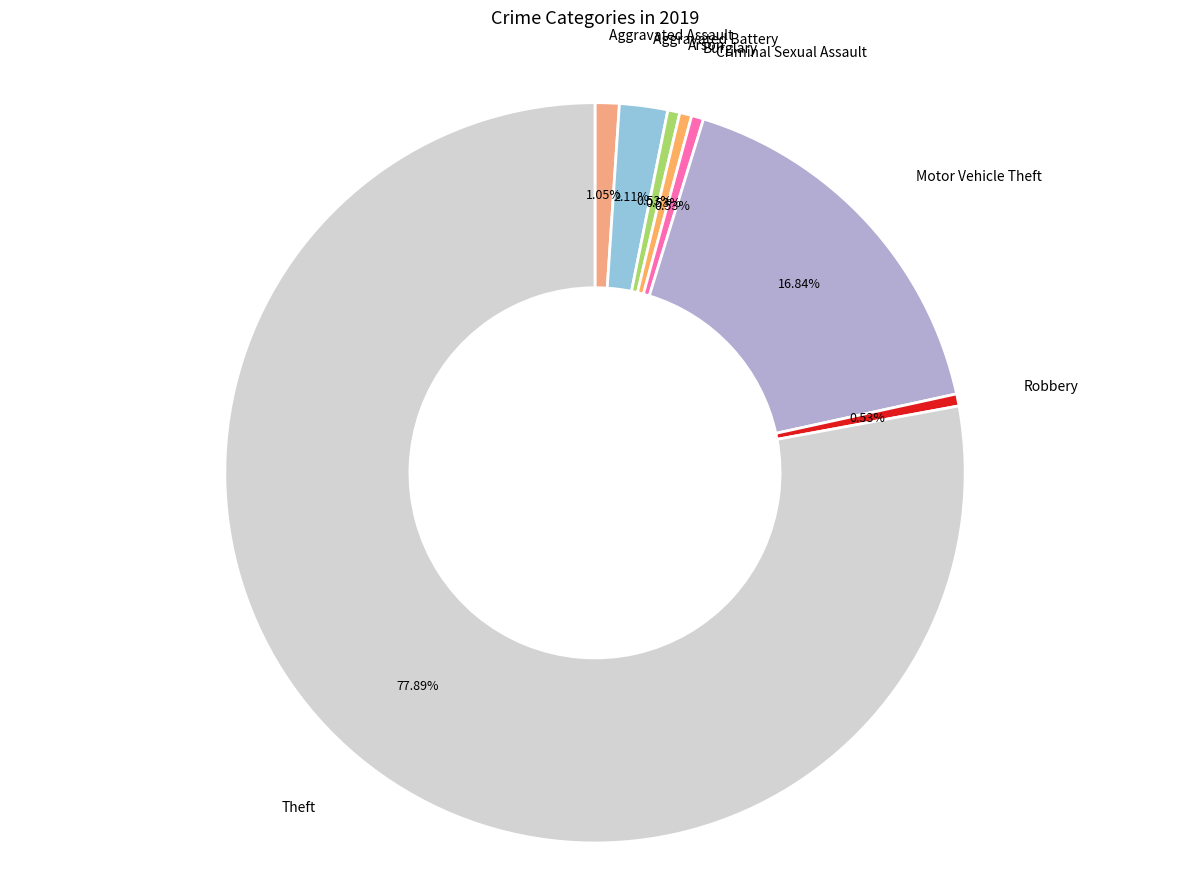

Does any single category account for the majority?

Yes